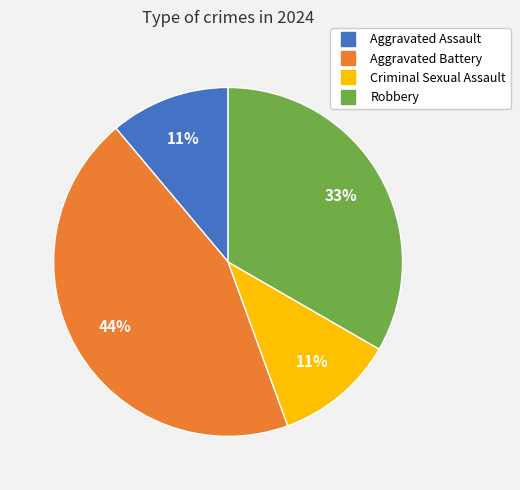

What percentage is the Robbery slice, to the nearest percent?

33%